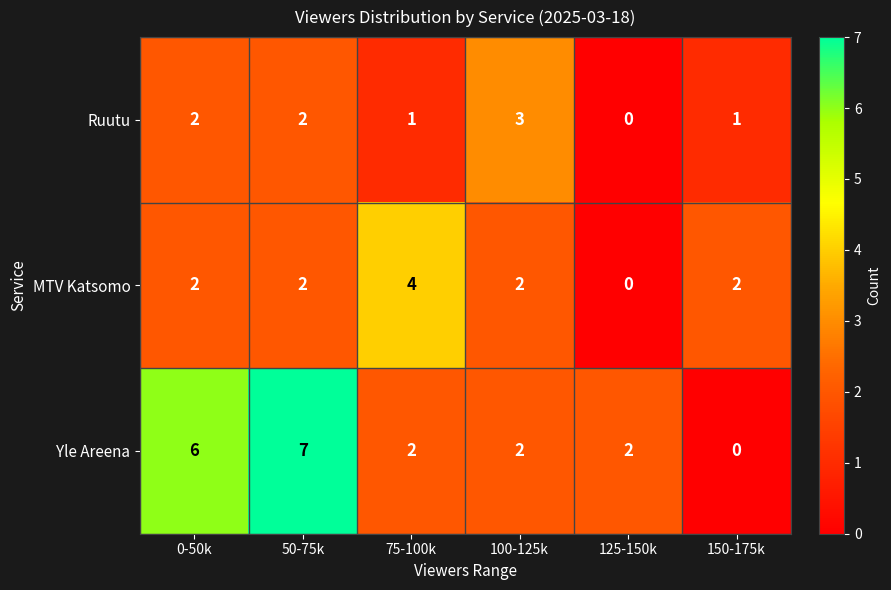

Which series has the widest spread of values?

Yle Areena